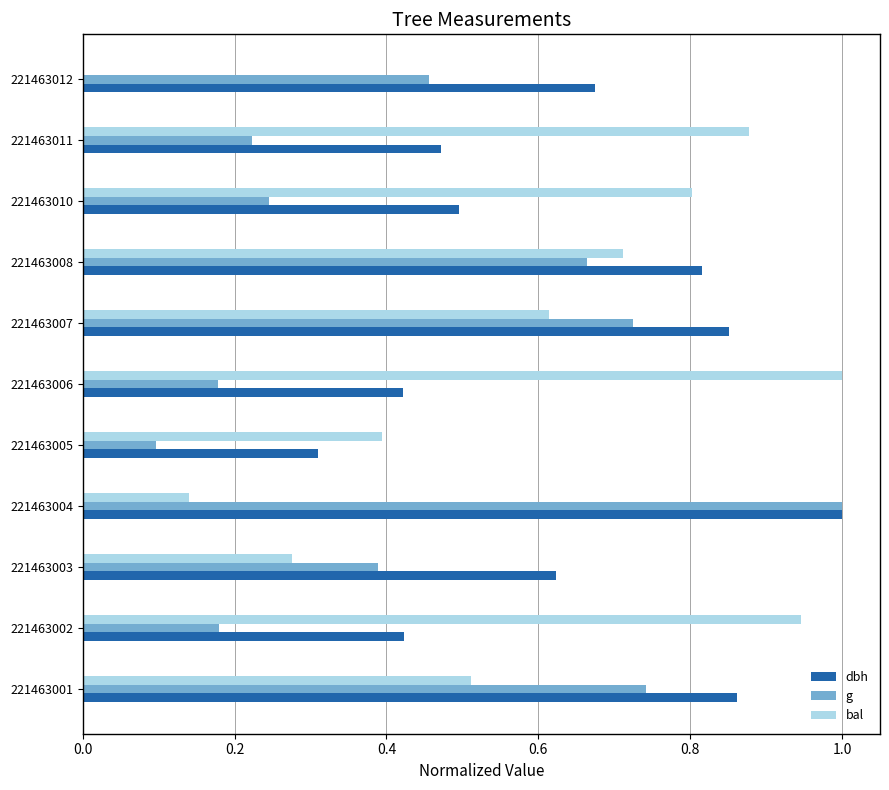

Which series changed the most between 221463002 and 221463007?

g